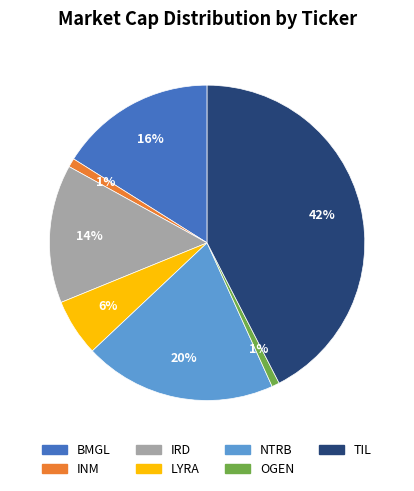

What percentage is the LYRA slice, to the nearest percent?

6%